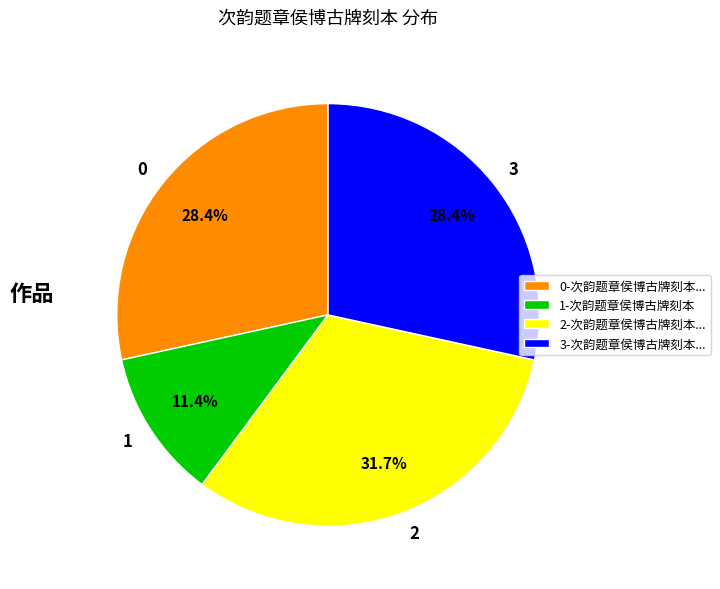

Is there a majority slice in this chart?

No